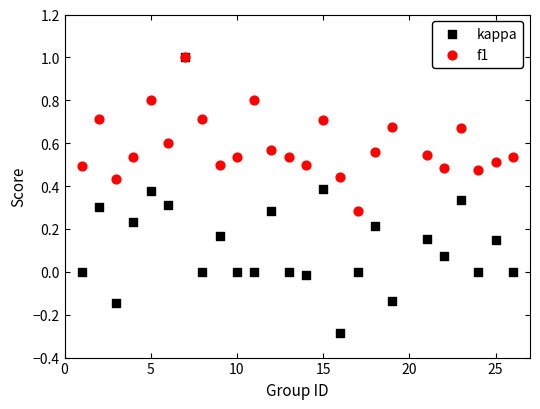

What are all the series names shown in the legend?

kappa, f1